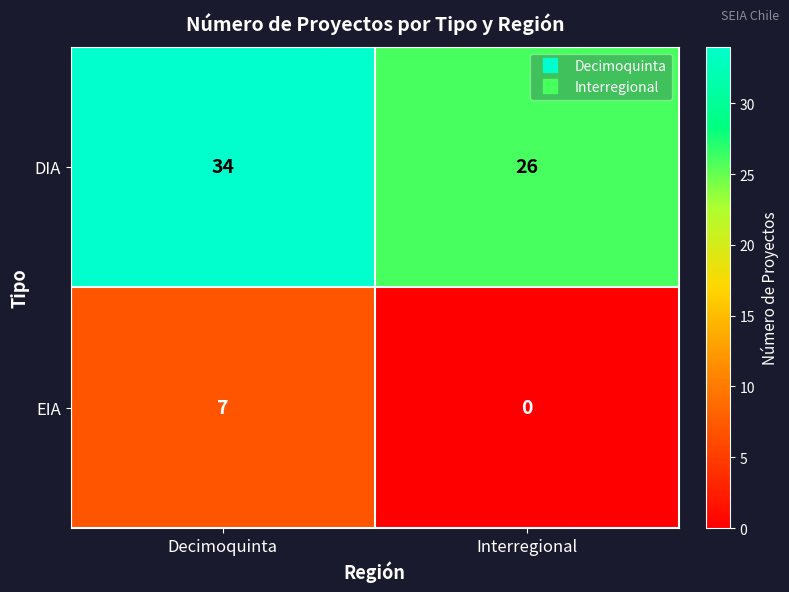

Reading left to right, transcribe all the data shown in this chart.

DIA: 34	26
EIA: 7	0